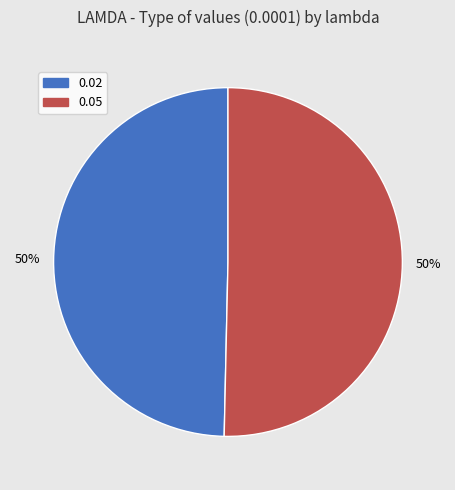

Count the number of slices in the pie.

2